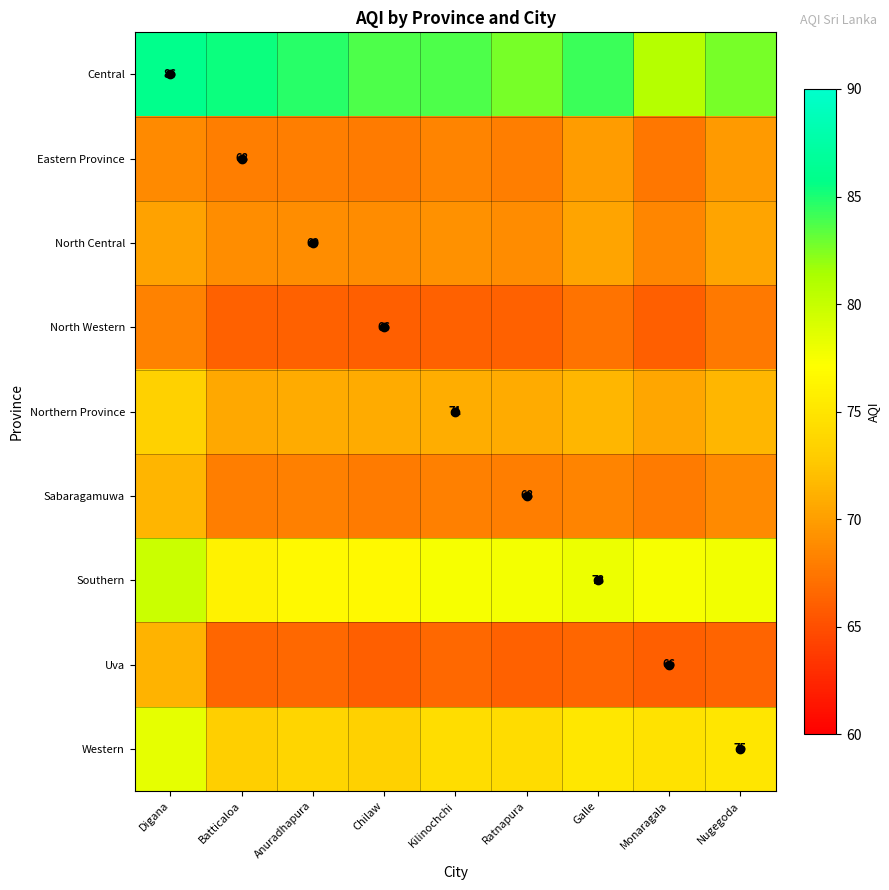

Is it true that Uva equals 28.0 at Ratnapura?

False